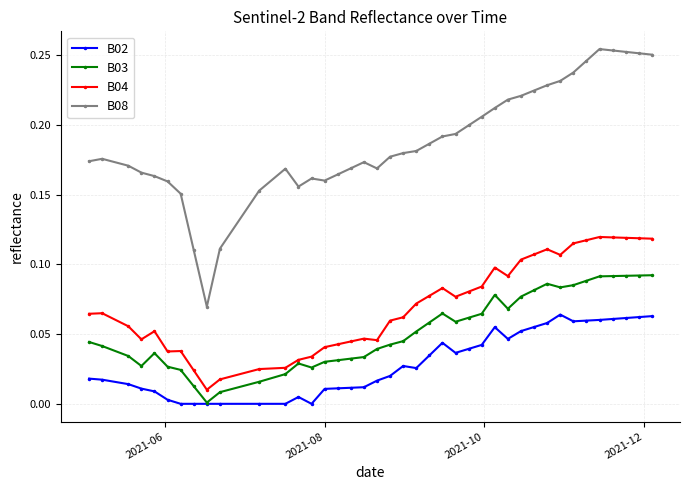

Which series has the largest range (max minus min)?

B08